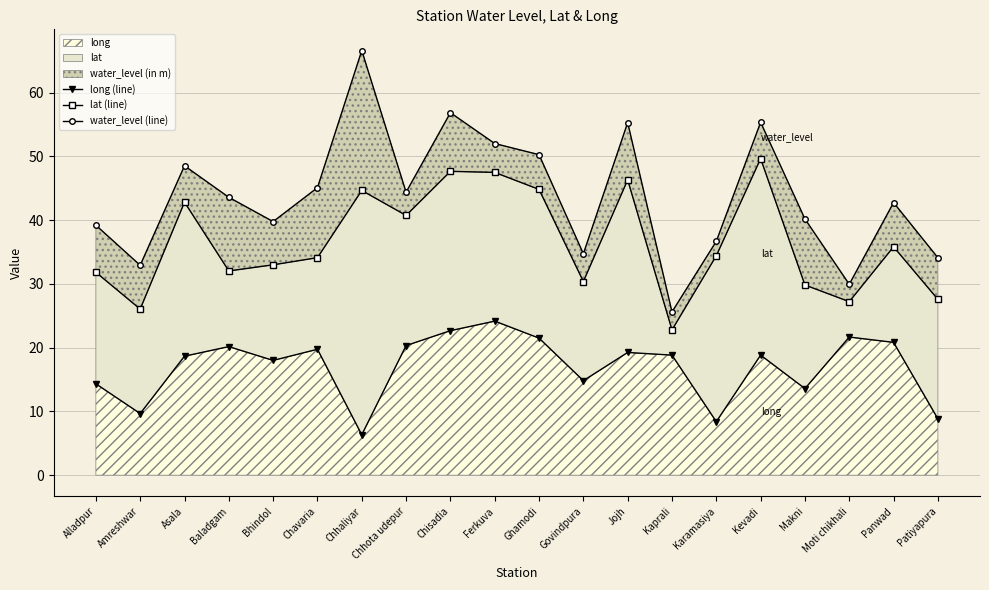

Is the value of long (line) at Alladpur greater than the value of lat (line) at Ghamodi?

No